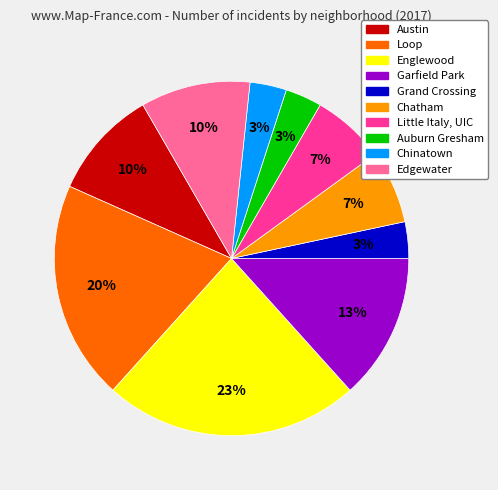

To the nearest percent, what is the difference between the largest and smallest slice percentages?

20%